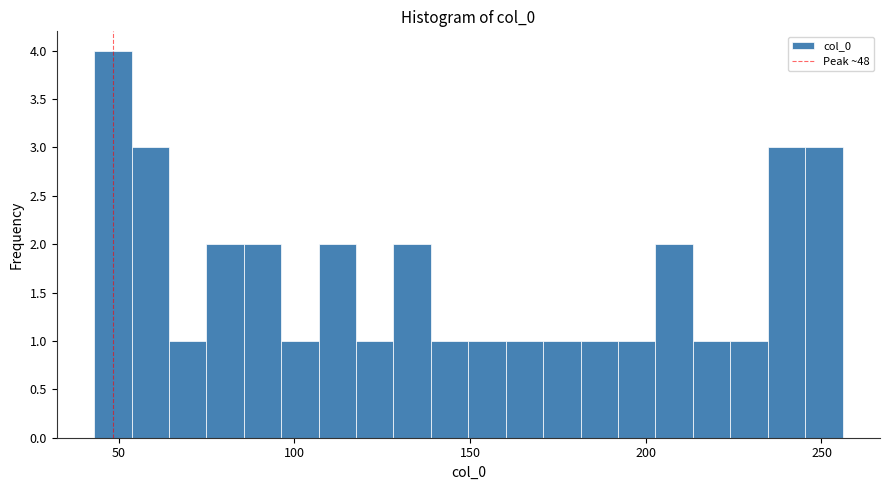

Read against the x-axis, roughly where is the centre of the tallest bar?

50